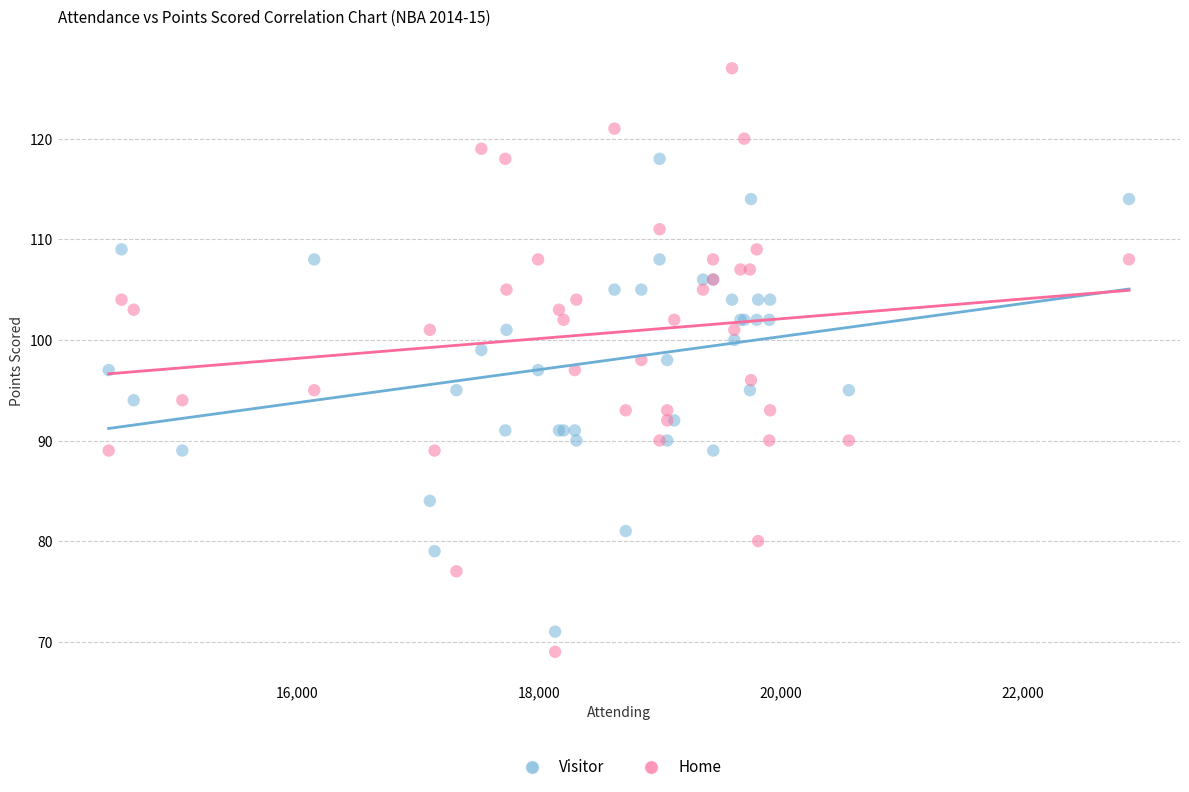

Which series reaches the maximum Y coordinate?

Home